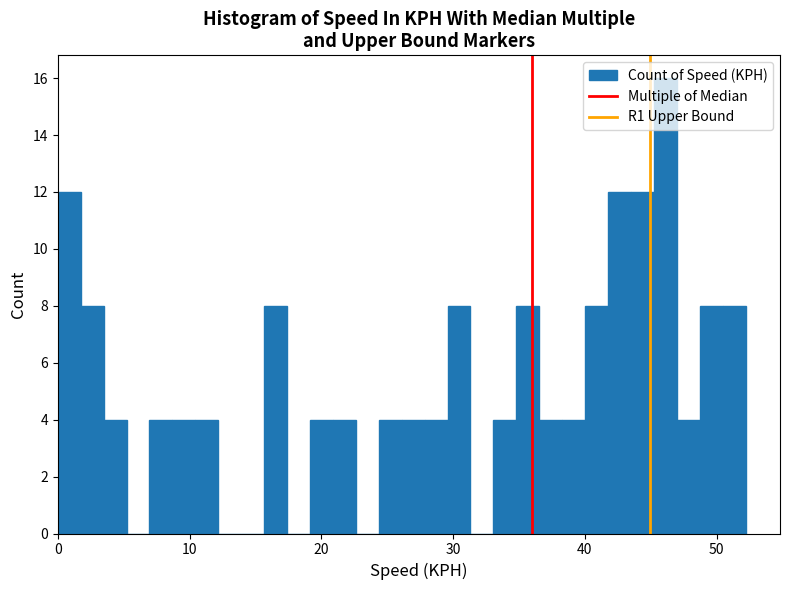

Around what value on the x-axis is the tallest bar? Give the approximate position of its centre, as read against the axis.

46